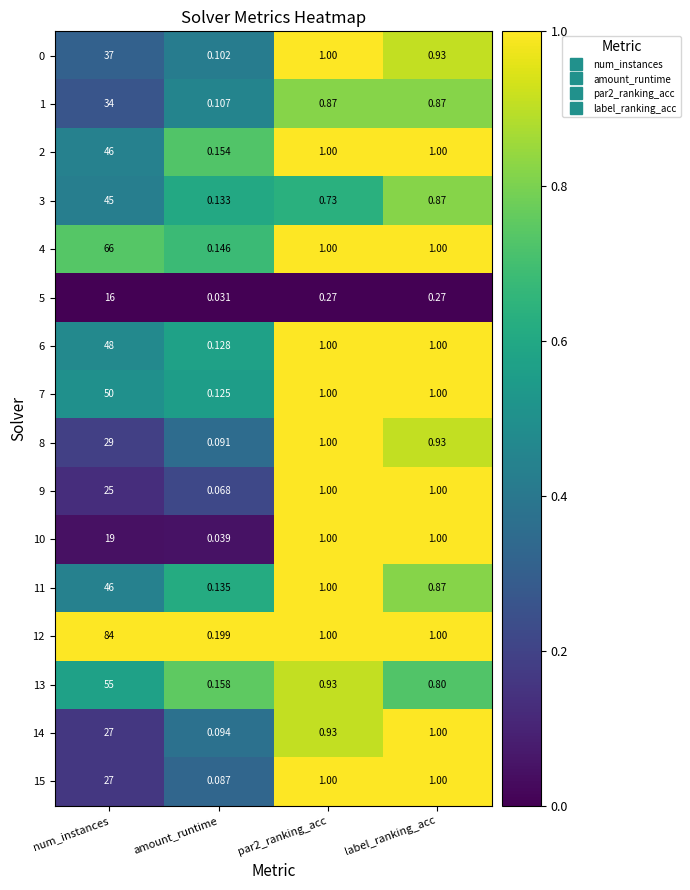

Which label corresponds to the largest value in the chart?

num_instances